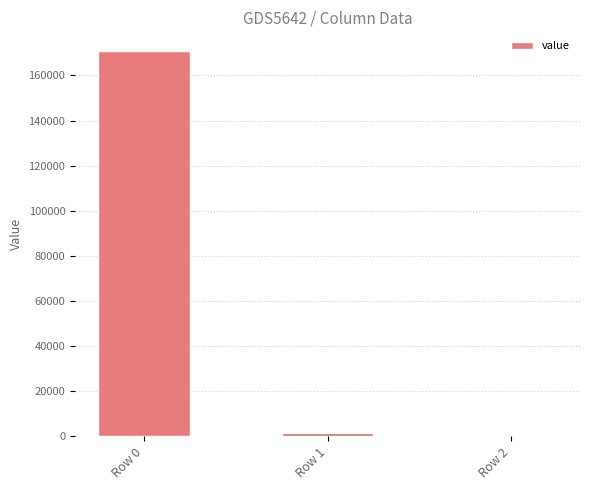

How many data points are above 1594?

2